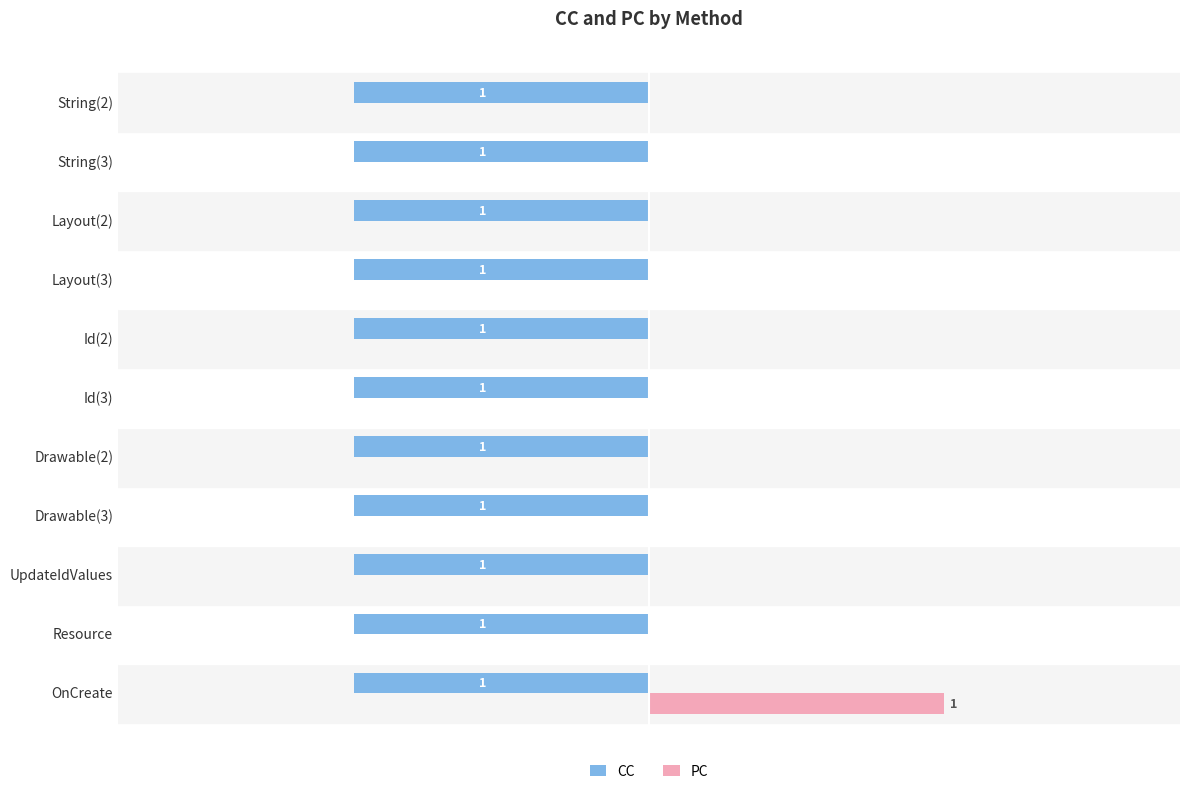

Between OnCreate and String(2), which series saw the biggest shift?

PC